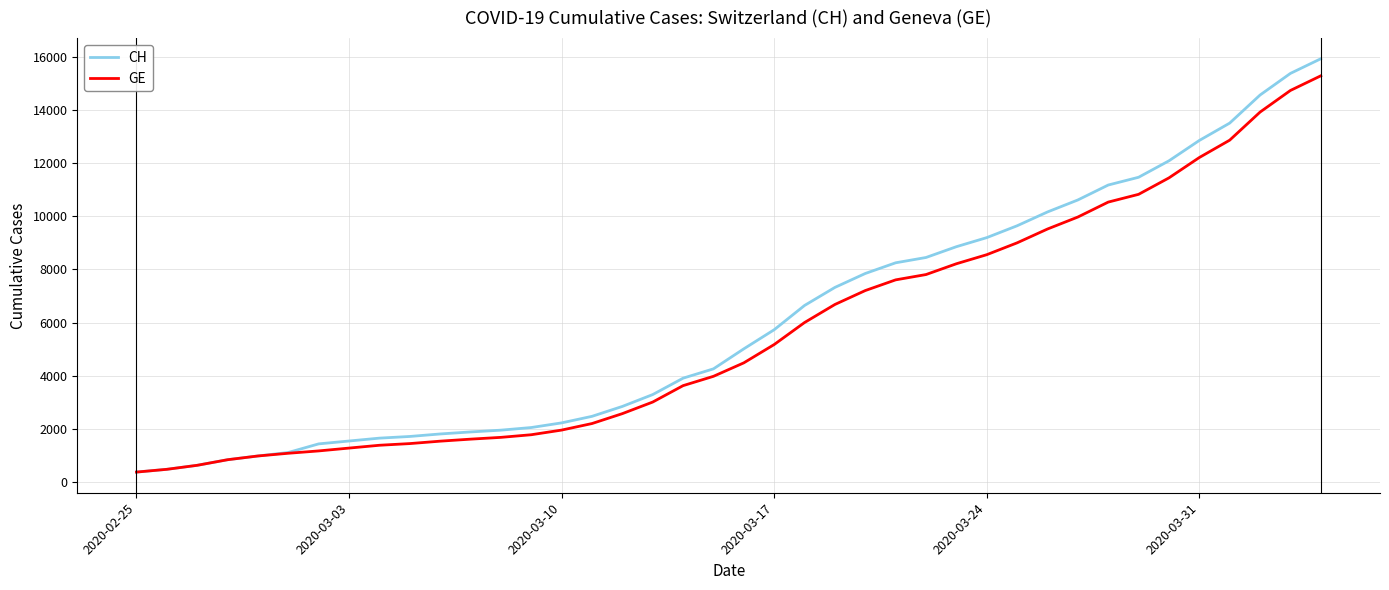

What is the highest value of the CH series?

15926